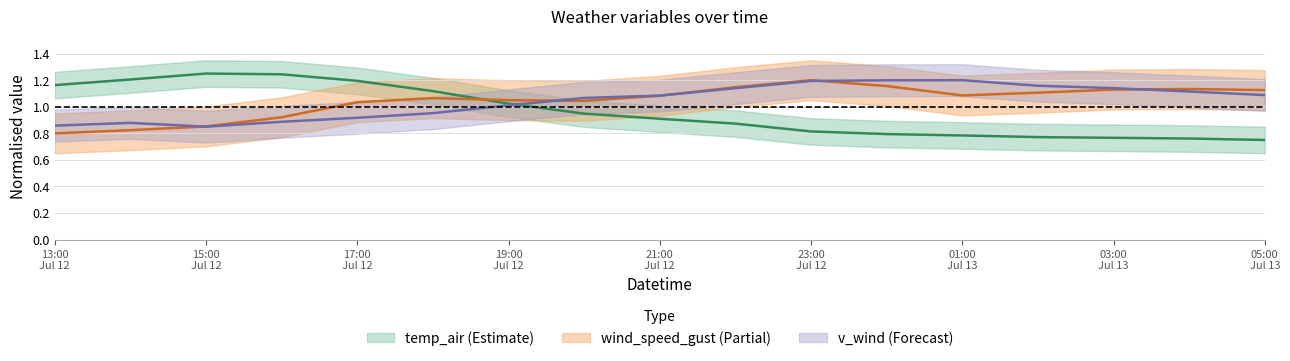

At which label does temp_air reach its minimum?

05:00 Jul 13